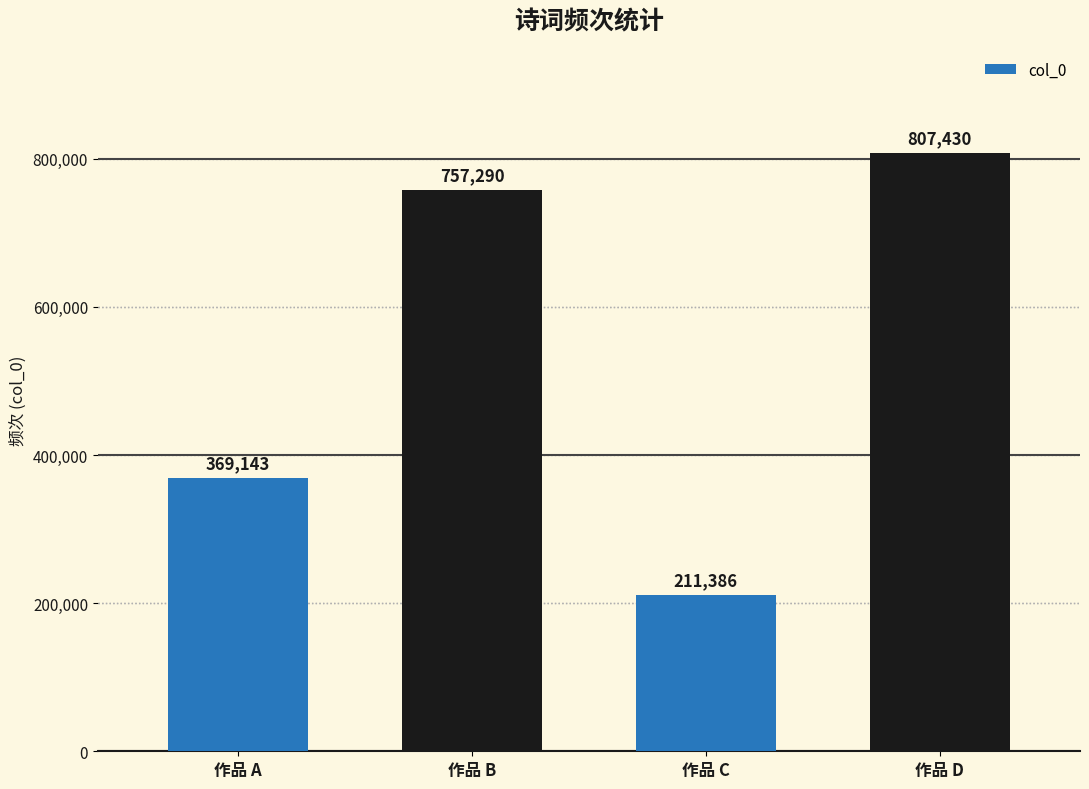

What is the change in value from 作品 A to 作品 C?

-157757